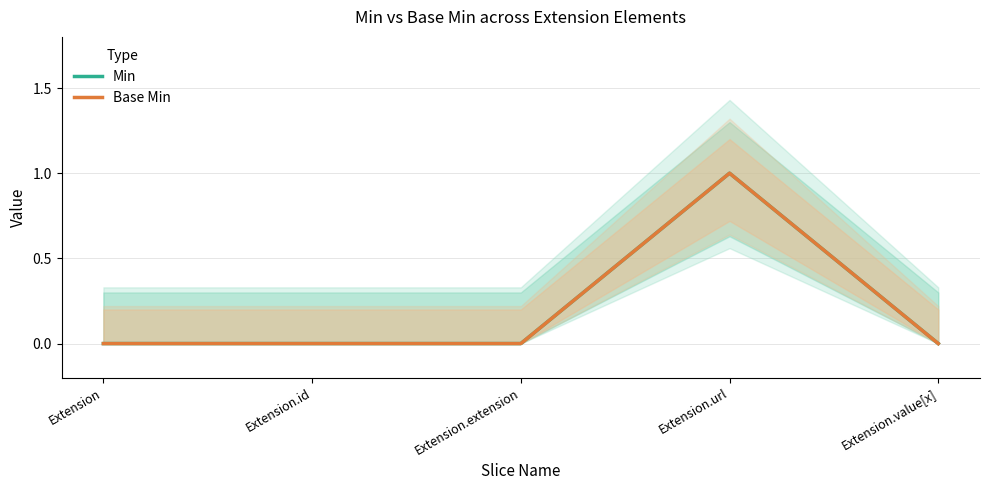

At which category is the sum across all series the highest?

Extension.url